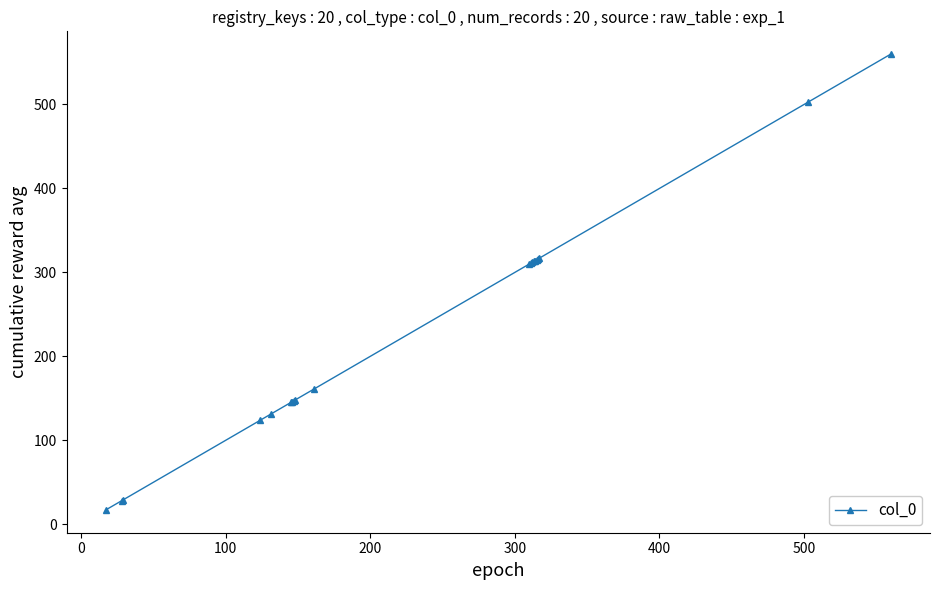

What is the difference between the maximum and second lowest values?

532